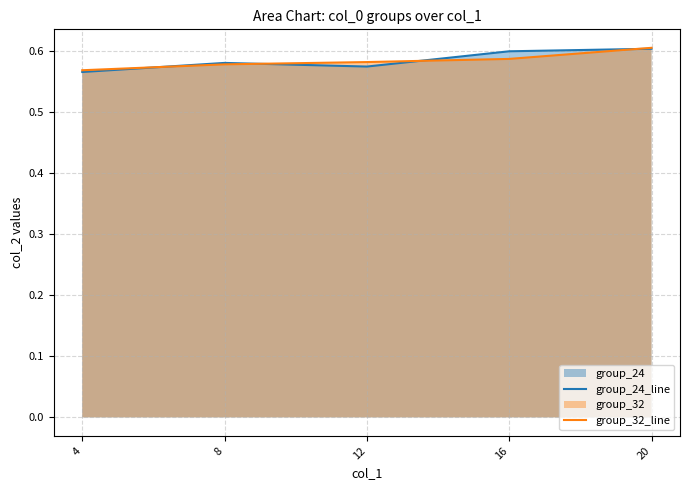

Is it true that group_32_line equals 0.2 at 4?

False